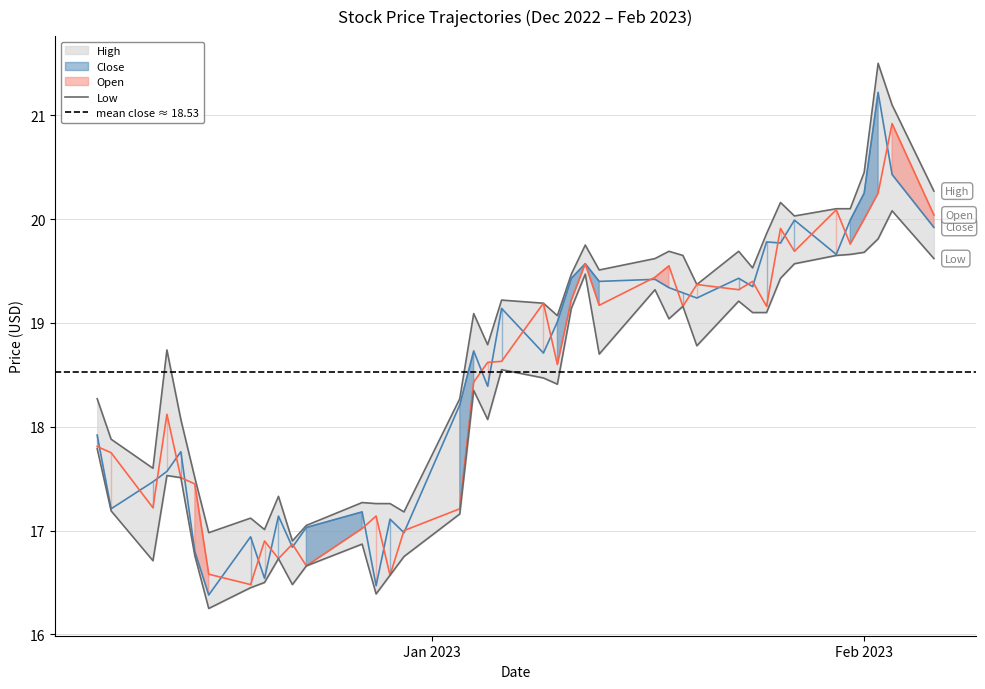

What are all the series names shown in the legend?

High, Close, Open, Low